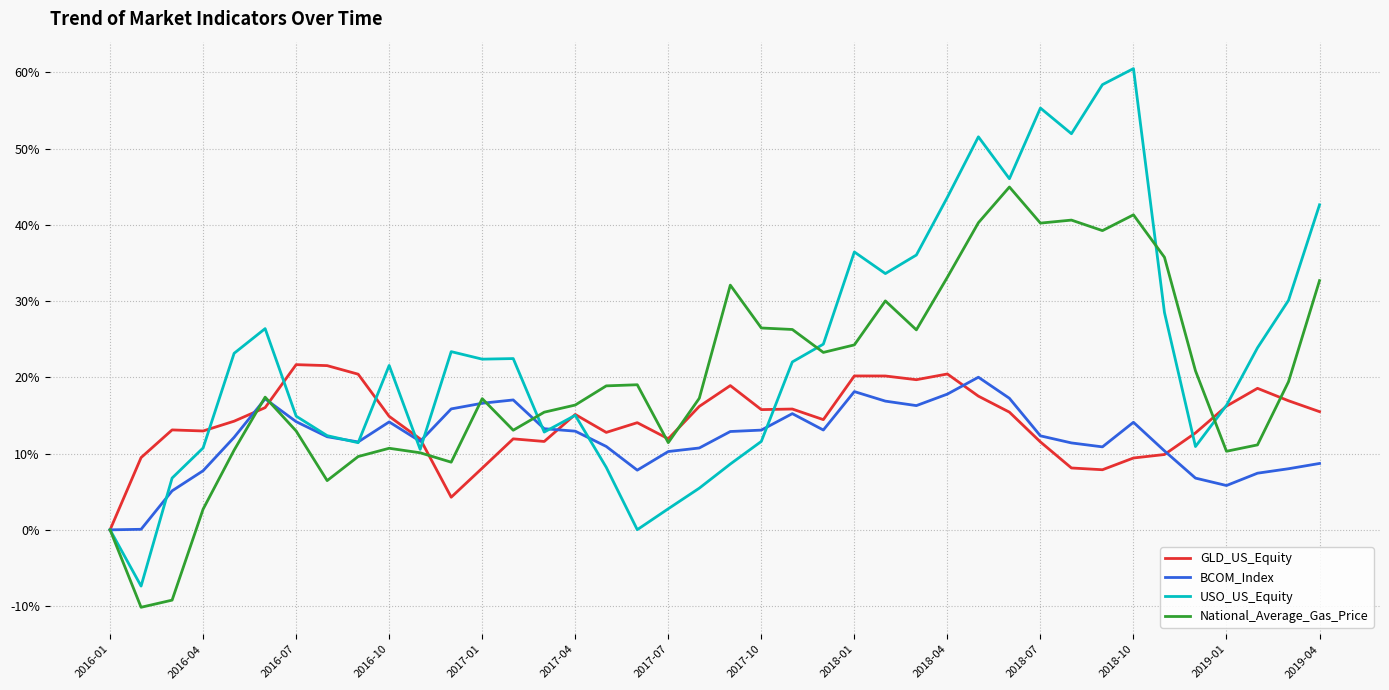

Which series has the widest spread of values?

USO_US_Equity